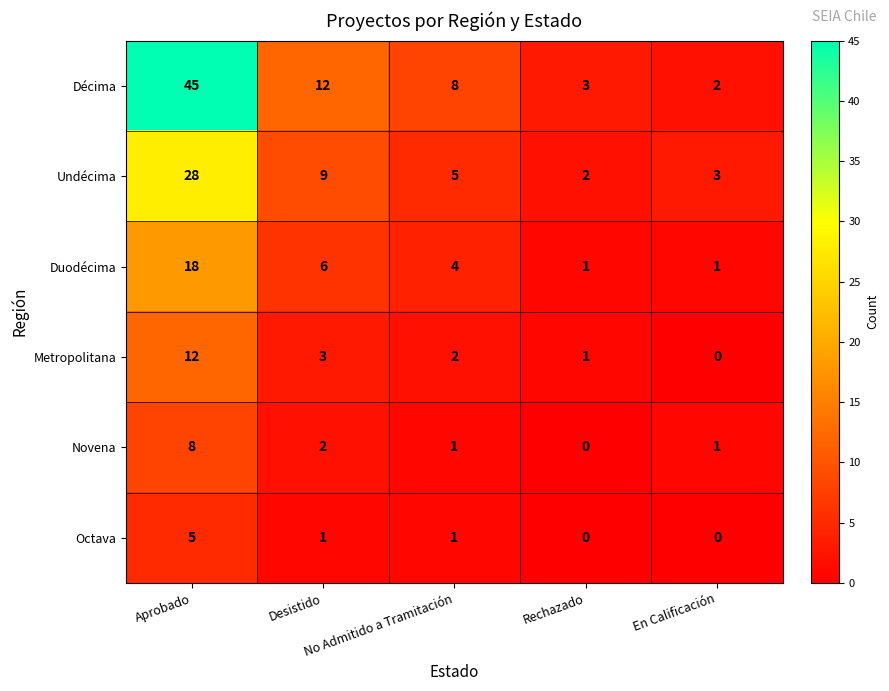

Rank the series by their maximum value, from lowest to highest.

Octava, Novena, Metropolitana, Duodécima, Undécima, Décima